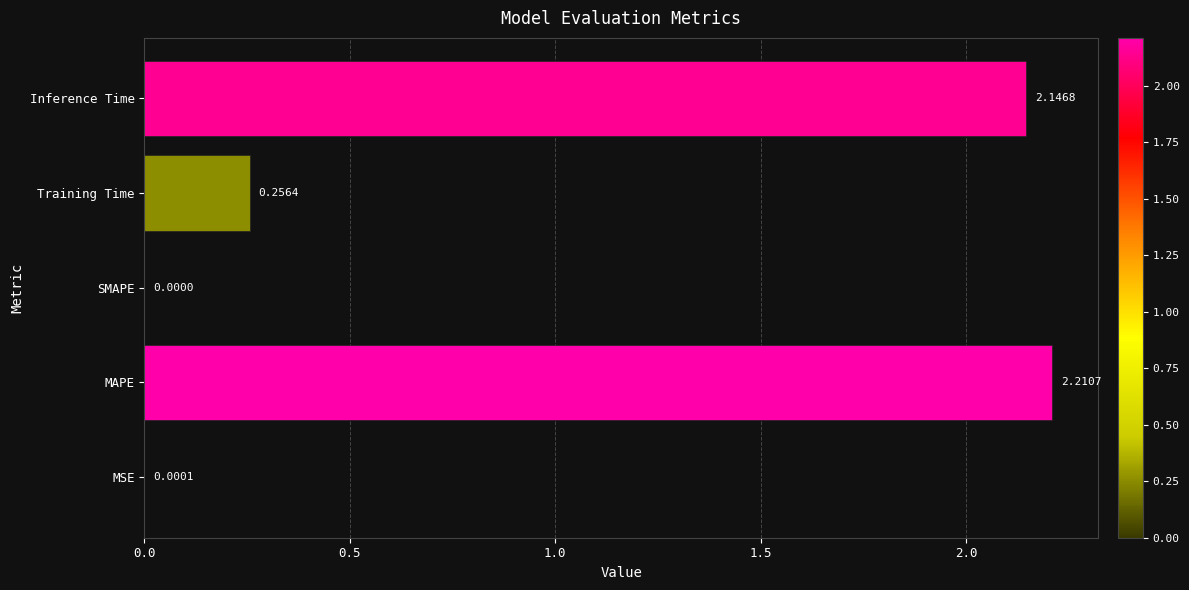

Which category has the highest value across all series?

MAPE